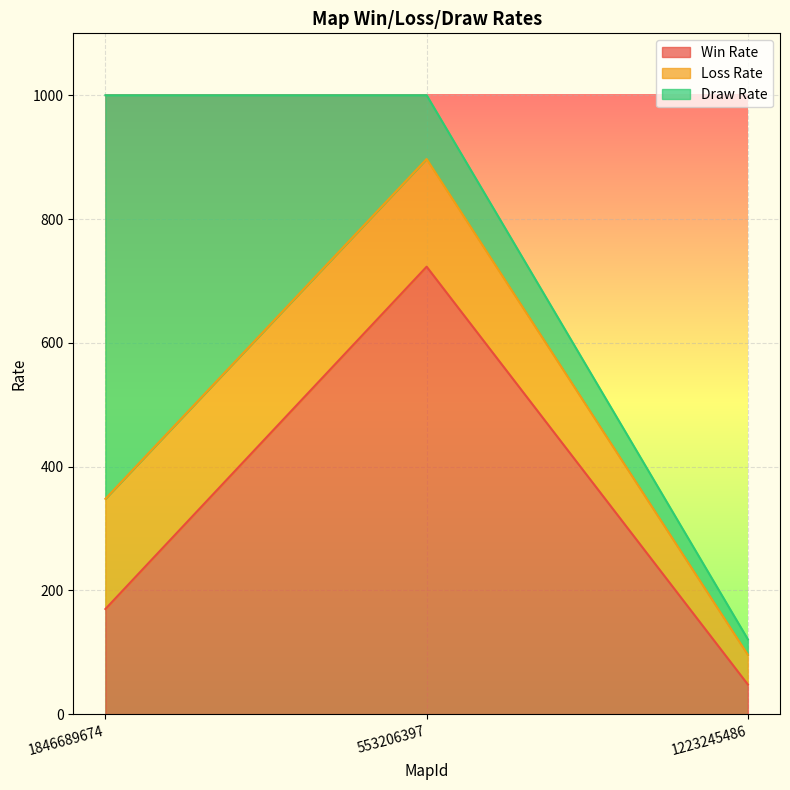

Rank the categories by Win Rate value from highest to lowest.

553206397, 1846689674, 1223245486